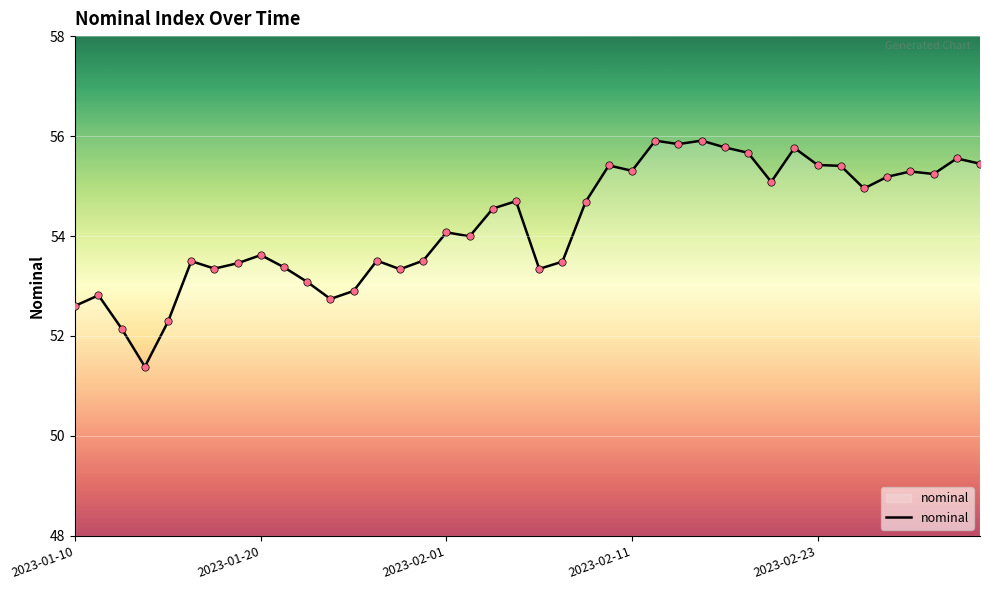

What is the minimum value shown in the chart?

51.4